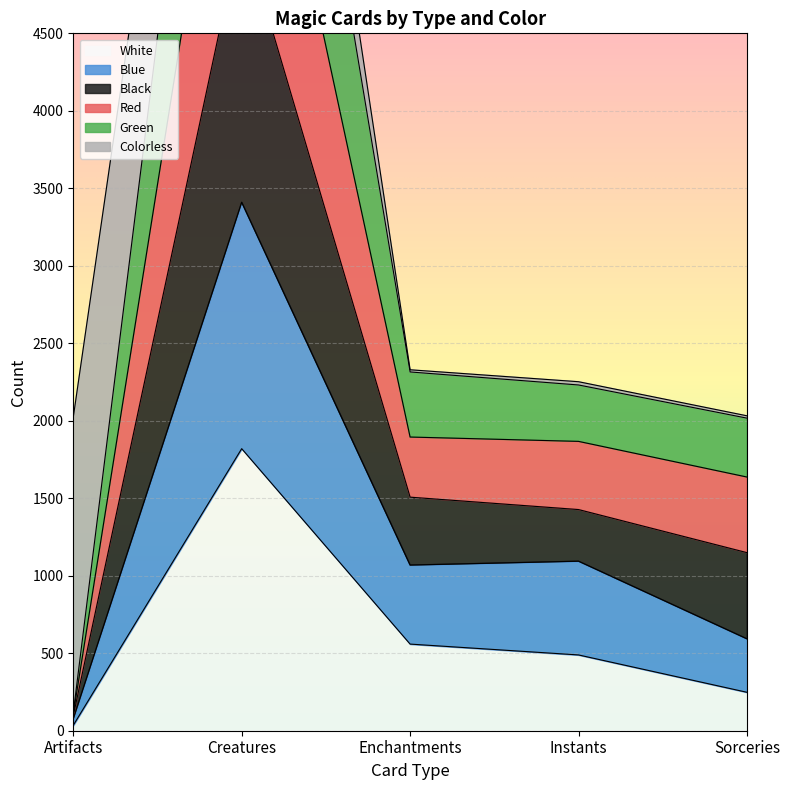

At which label is Red closest to 3524?

Enchantments